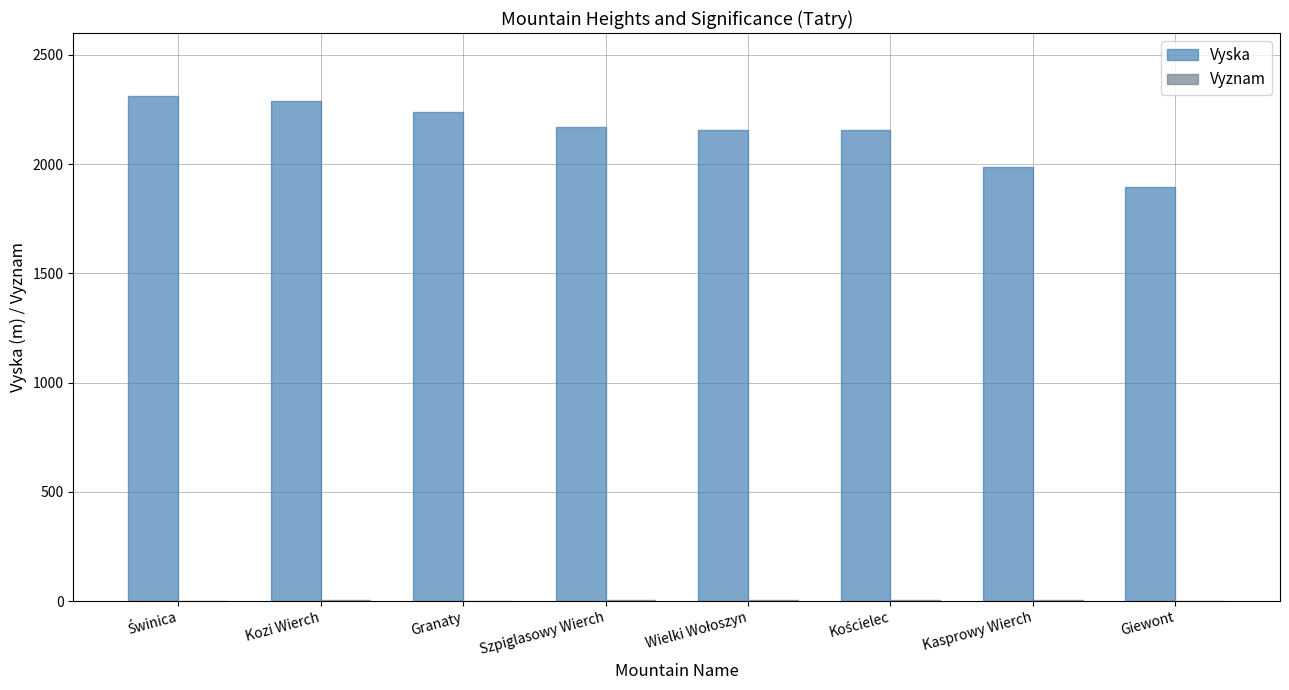

True or false: Vyska has a value of 2291 at Kozi Wierch.

True